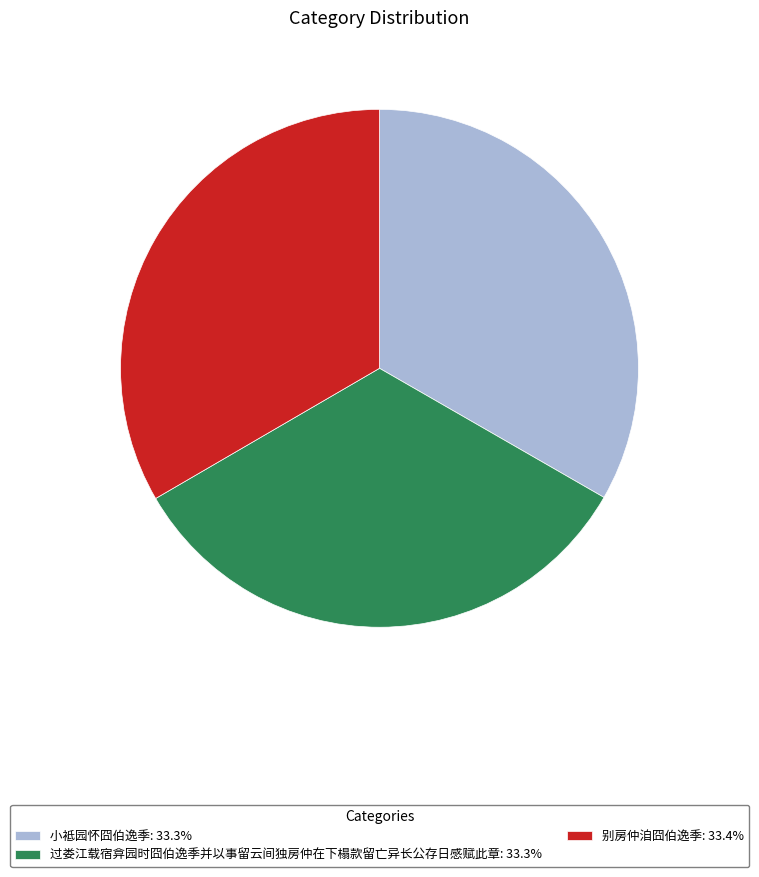

Is the sum of 小袛园怀囧伯逸季: 33.3% and 别房仲洎囧伯逸季: 33.4% greater than half?

Yes